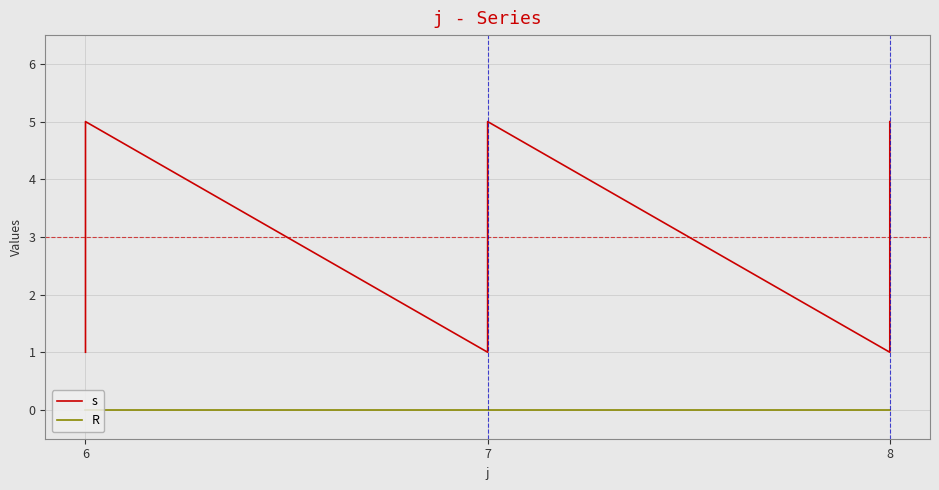

True or false: s has more than 2 points higher than both neighbors.

False